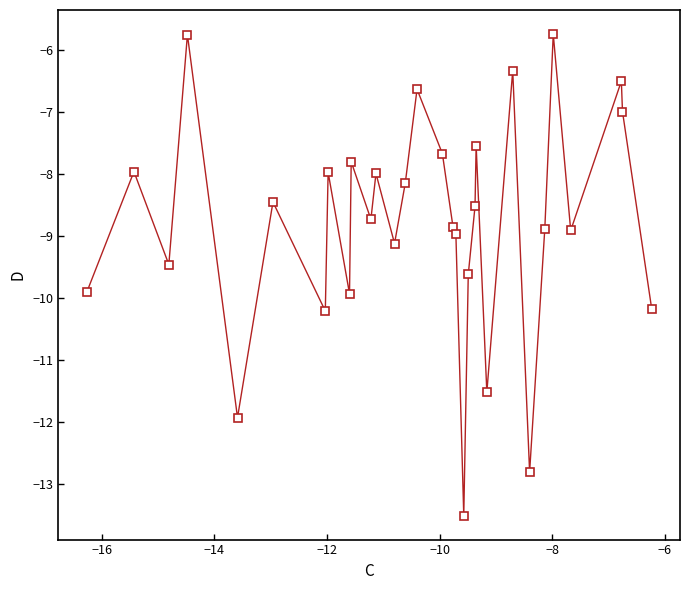

What is the value of the 21st point from the left?

-8.5